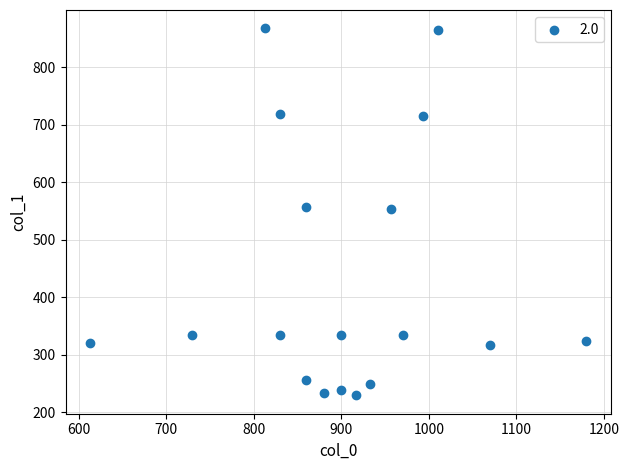

What is the range of Y values (max minus min)?

637.9